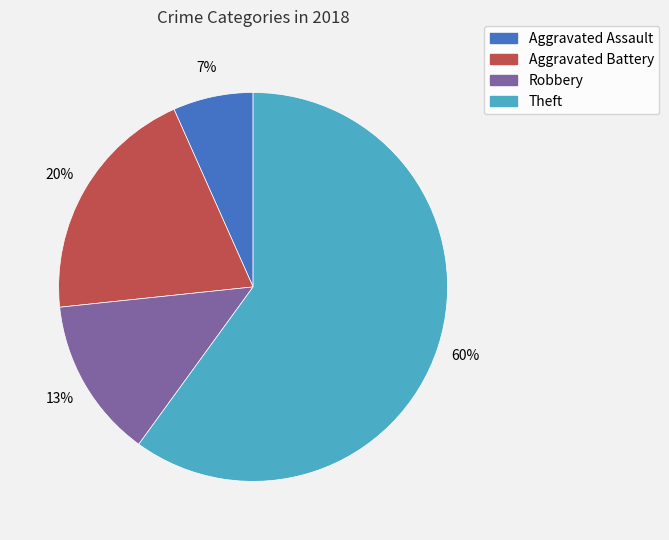

Does any single category account for the majority?

Yes